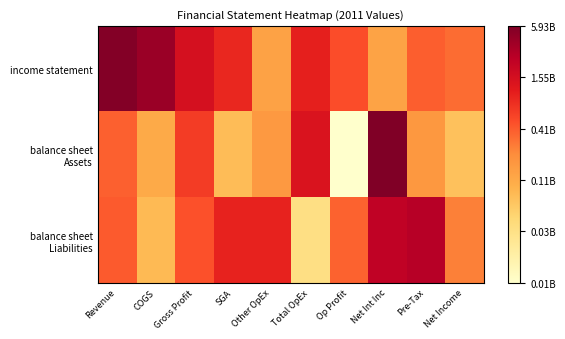

How many data points does each series have?

10